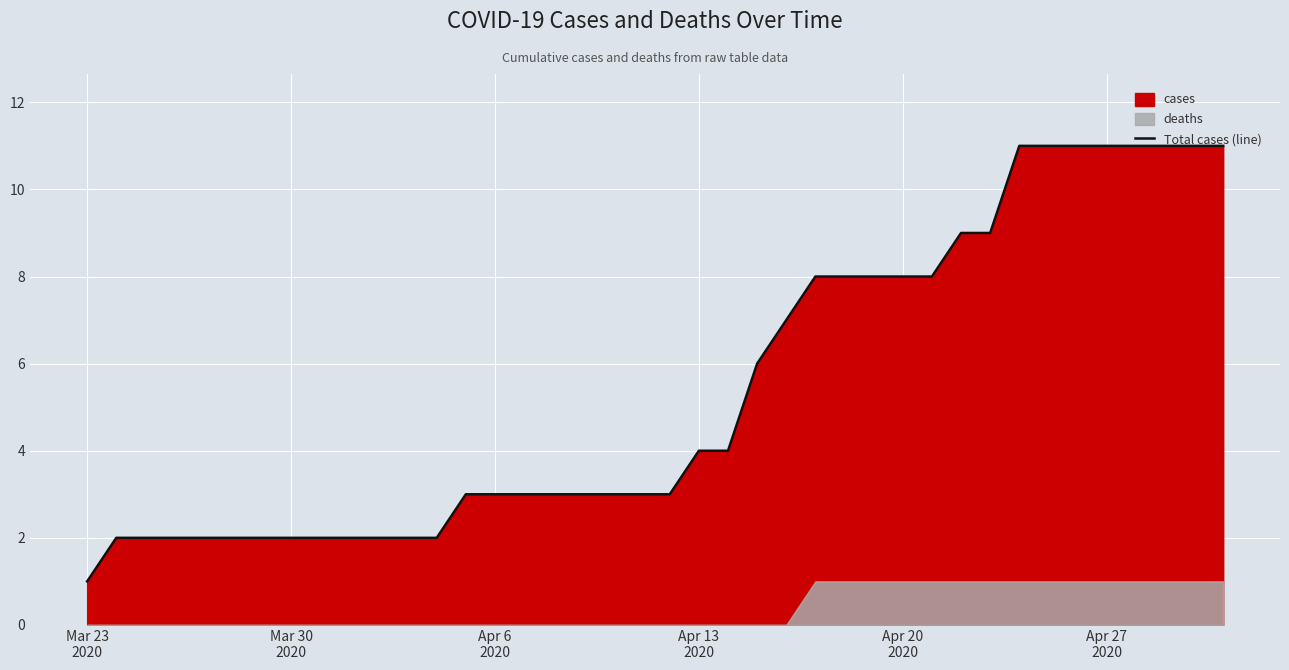

What is the maximum value for Total cases (line)?

11